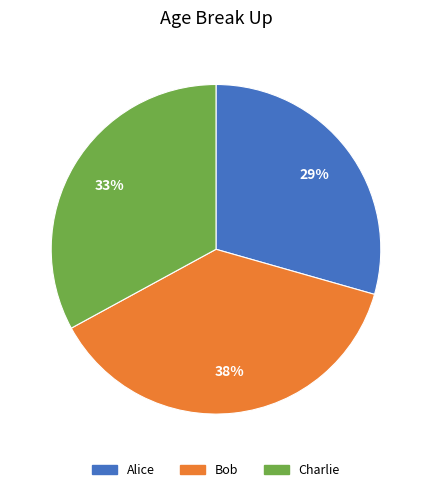

Is there a majority slice in this chart?

No